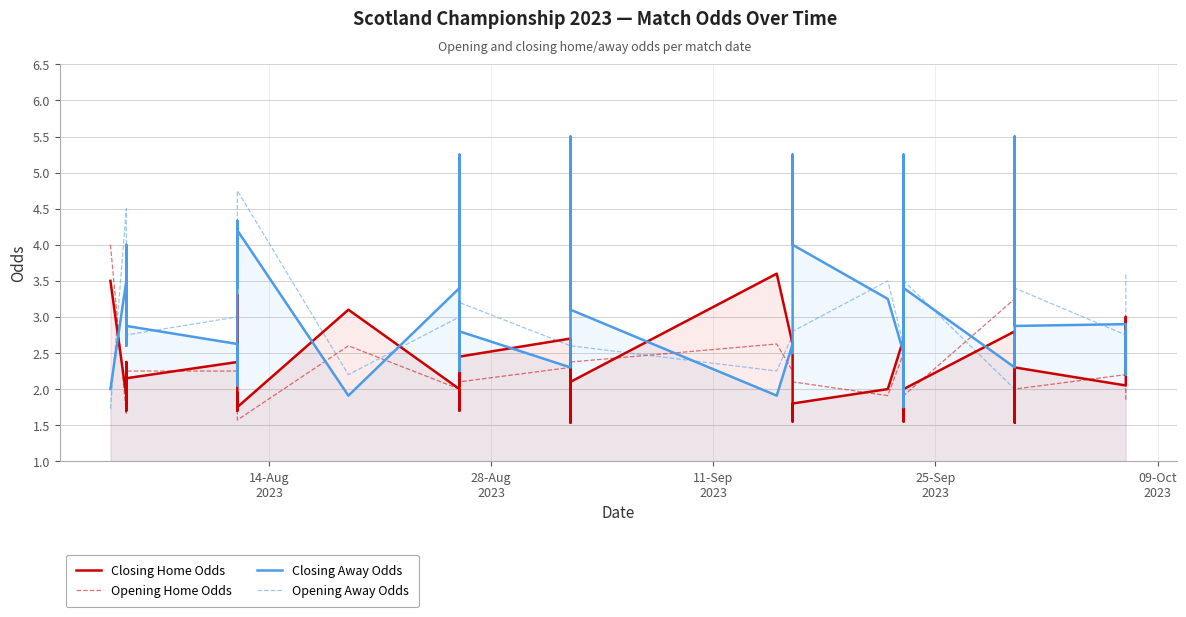

Is the value of Opening Home Odds at 33 greater than the value of Closing Home Odds at 32?

No